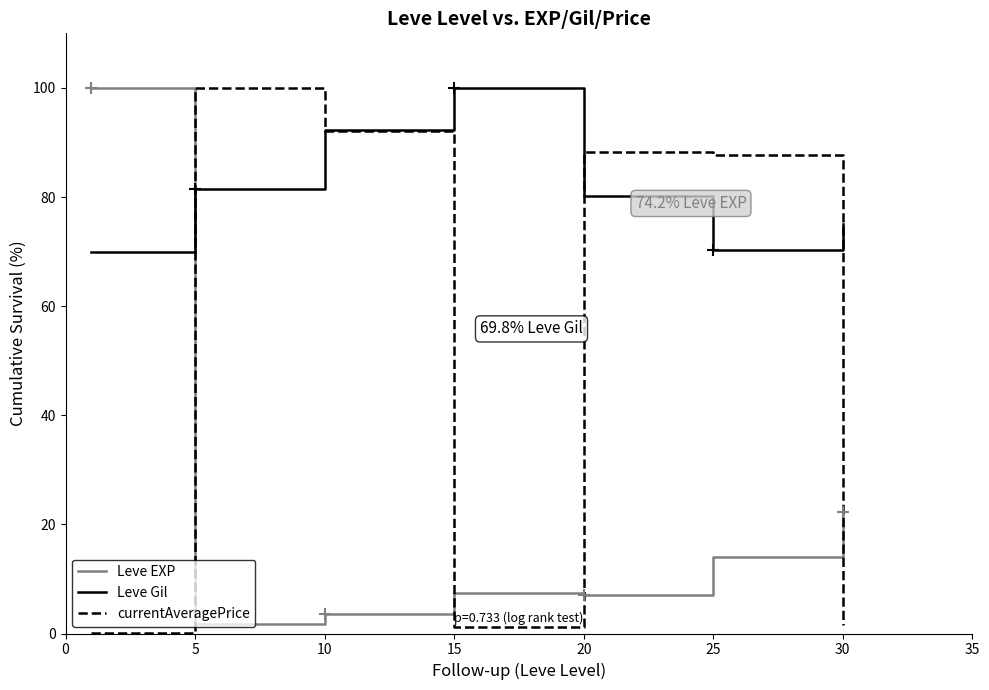

Rank the series by their average value, from lowest to highest.

Leve EXP, currentAveragePrice, Leve Gil